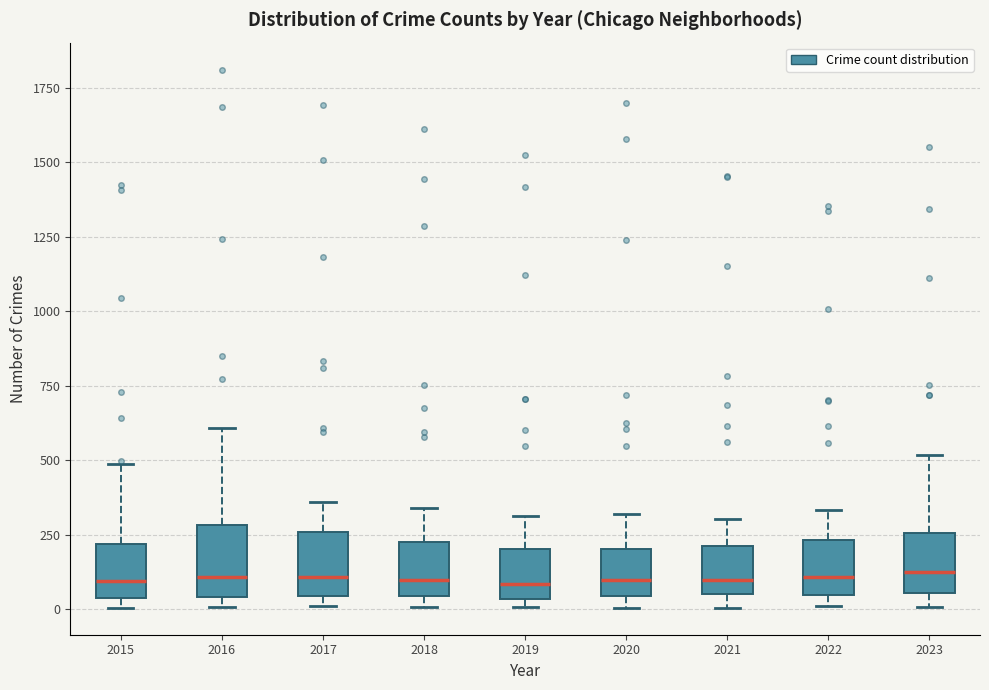

Reading left to right, read every box against the y-axis: the position of its median line, the range the box covers, and the ends of its whiskers. The values are not printed on the chart, so give them approximately, as read against the axis.

2015: median 100, box 50 to 200, whiskers 0 to 500
2016: median 100, box 50 to 300, whiskers 0 to 600
2017: median 100, box 50 to 250, whiskers 0 to 350
2018: median 100, box 50 to 200, whiskers 0 to 350
2019: median 100, box 50 to 200, whiskers 0 to 300
2020: median 100, box 50 to 200, whiskers 0 to 300
2021: median 100, box 50 to 200, whiskers 0 to 300
2022: median 100, box 50 to 250, whiskers 0 to 350
2023: median 150, box 50 to 250, whiskers 0 to 500